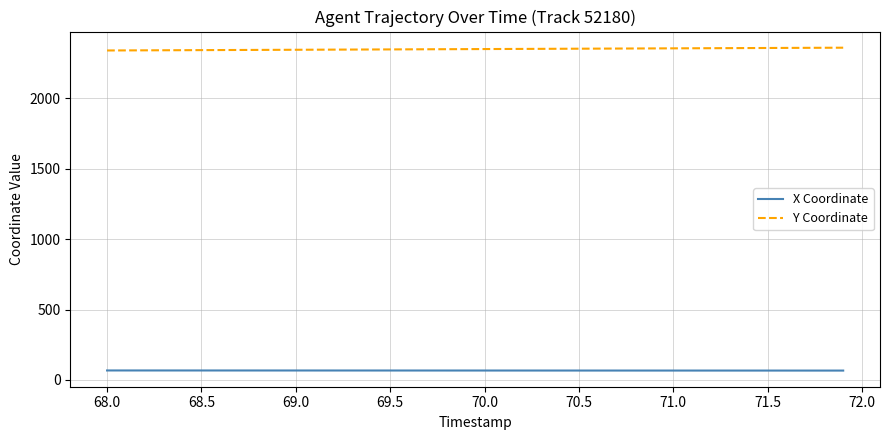

What is the highest value of the X Coordinate series?

66.8